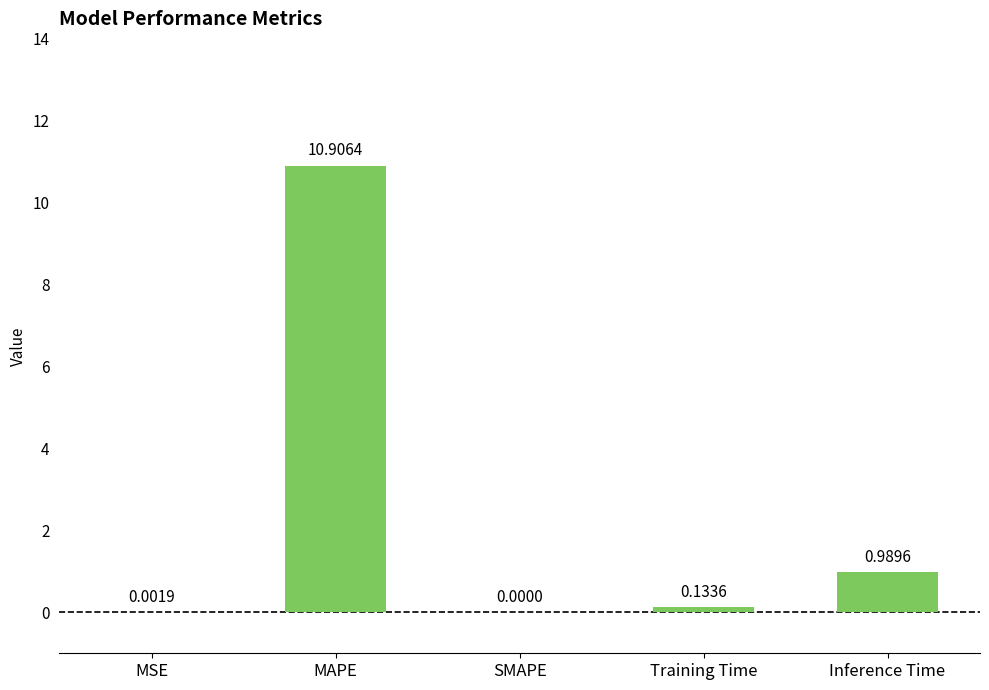

At which label is the value closest to 5?

Inference Time